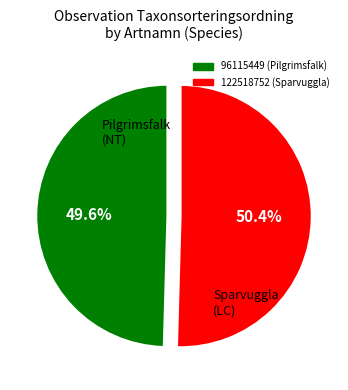

To the nearest percent, what is the combined percentage of 122518752 and 96115449?

100%